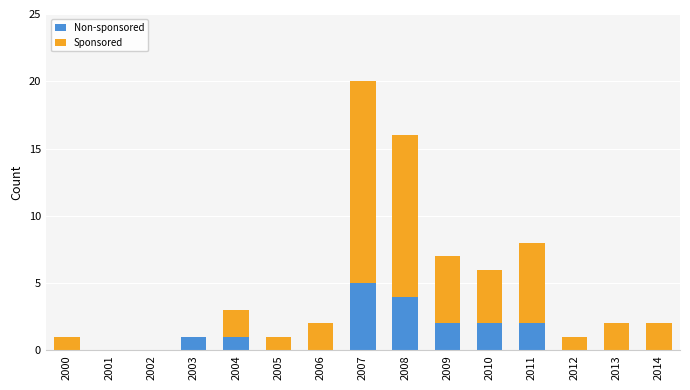

At which category is the sum across all series the highest?

2007